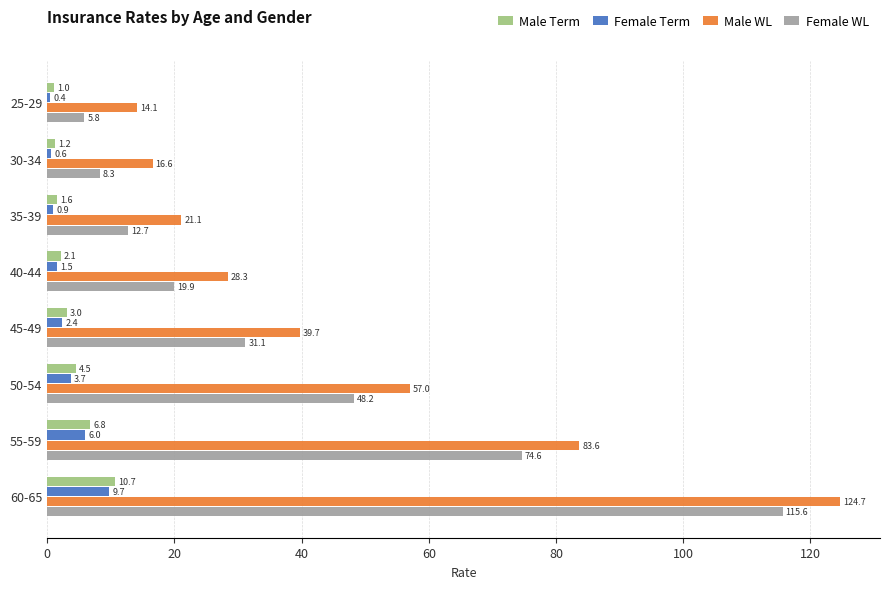

What are all the series names shown in the legend?

Male Term, Female Term, Male WL, Female WL